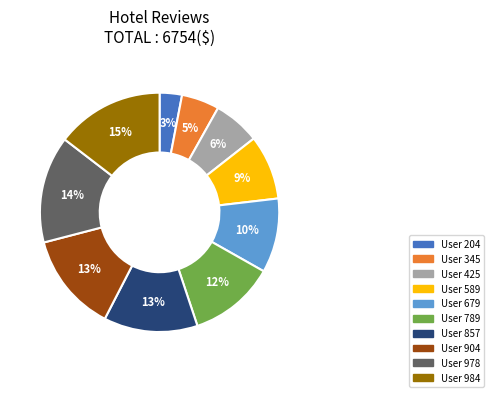

To the nearest percent, what portion does User 984 represent?

15%